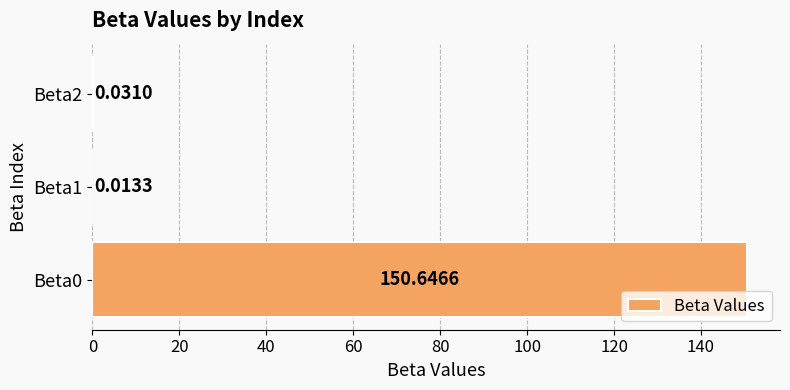

What is the sum of the values at Beta0 and Beta2?

150.7